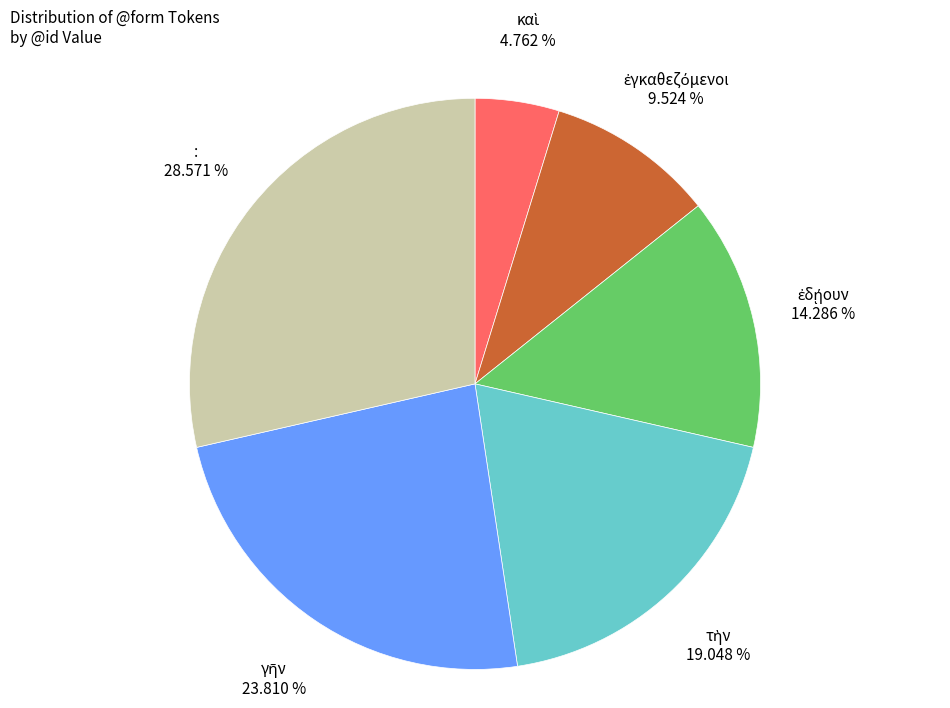

Is there any slice that represents more than half of the pie?

No